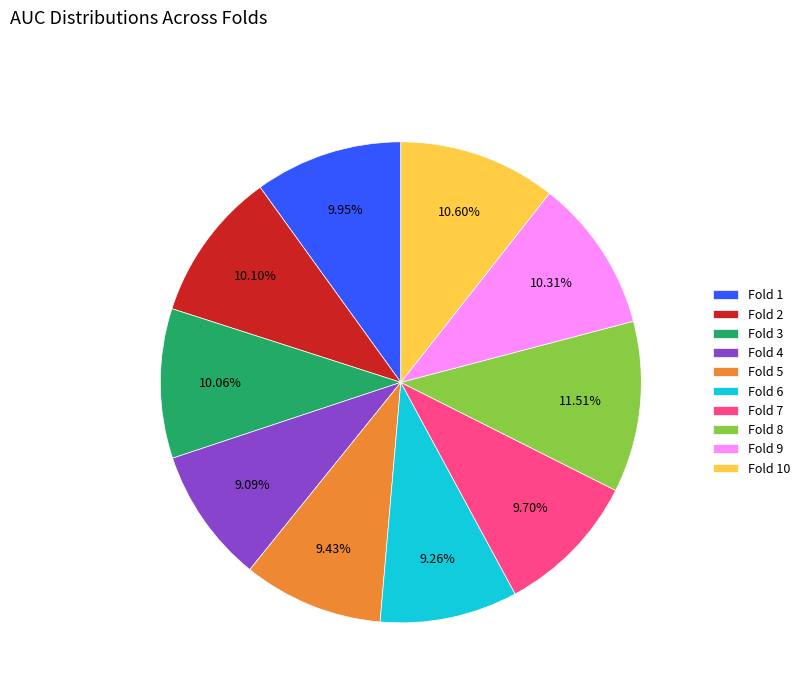

Count the number of slices in the pie.

10